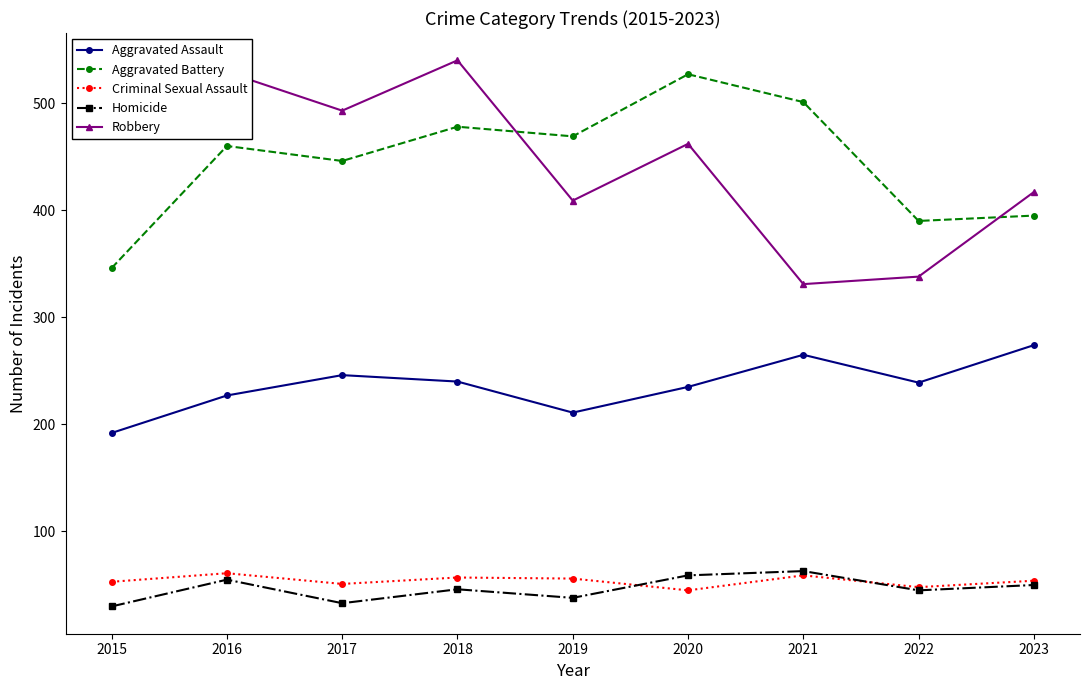

The value of Aggravated Battery at 2020 is 527. True or false?

True